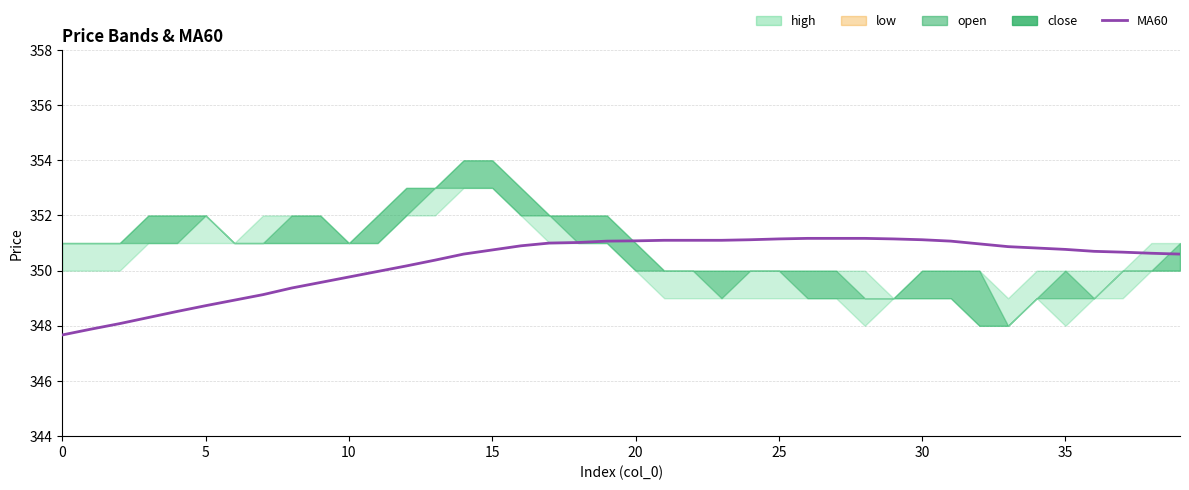

Is the value of MA60 at 24 greater than the value of close at 32?

Yes